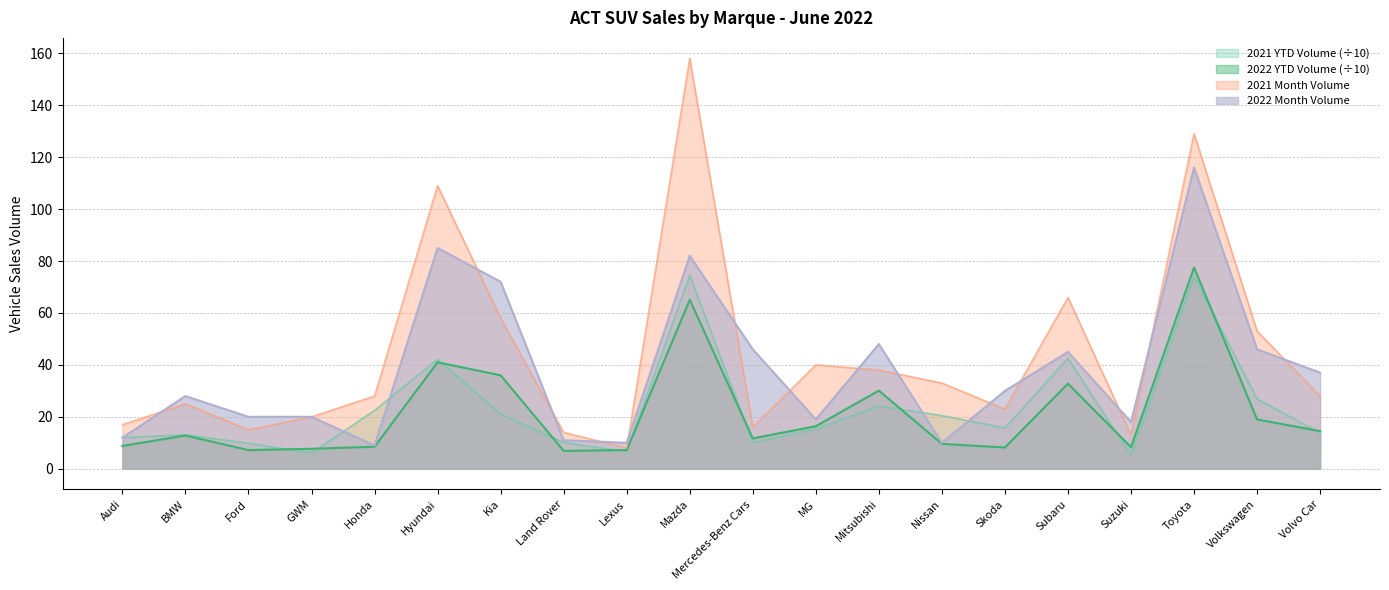

At which label does 2021 YTD Volume first exceed 15?

Honda